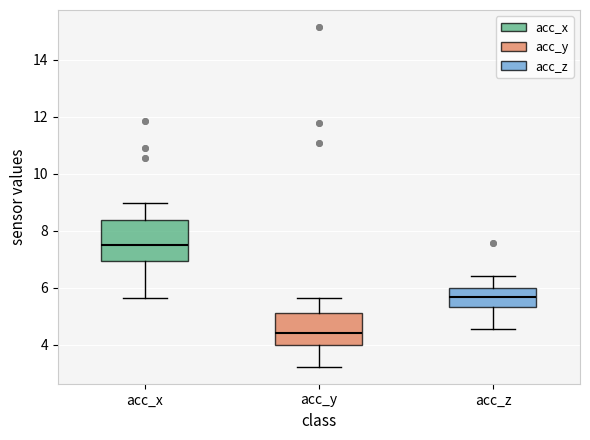

Reading left to right, transcribe this box plot: for each box, give where its median line is, the range the box spans, and where its two whiskers end, as read against the y-axis. The values are not printed on the chart, so give them approximately, as read against the axis.

acc_x: median 7.6, box 7.0 to 8.4, whiskers 5.6 to 9.0
acc_y: median 4.4, box 4.0 to 5.2, whiskers 3.2 to 5.6
acc_z: median 5.6, box 5.4 to 6.0, whiskers 4.6 to 6.4